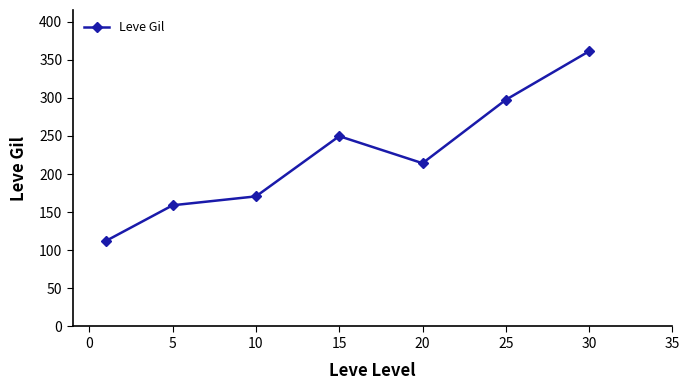

What is the value of the 4th point from the left?

249.7